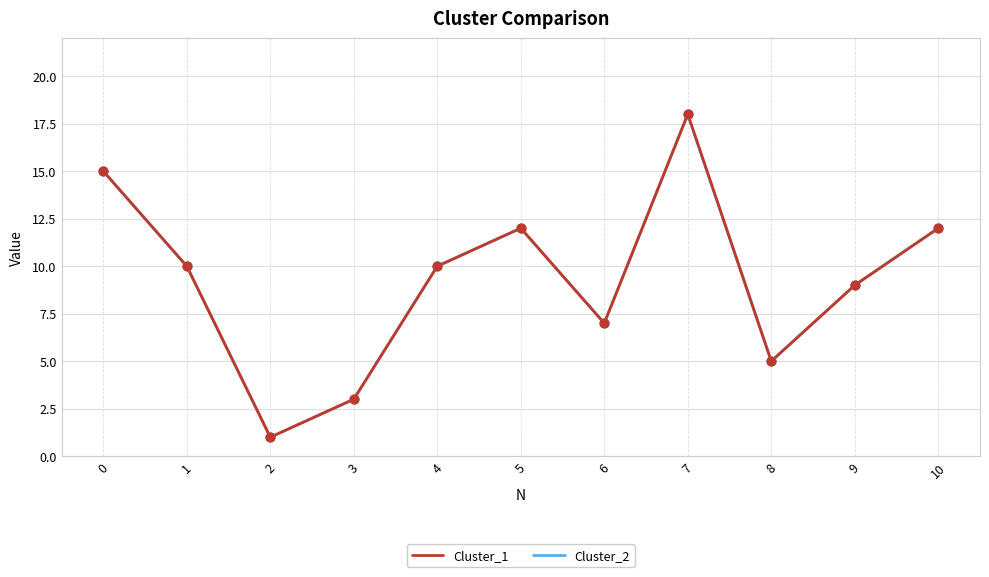

Does the chart have visible grid lines?

Yes